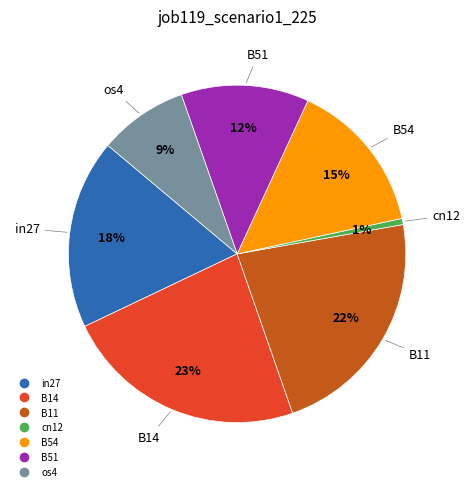

Count the number of slices in the pie.

7